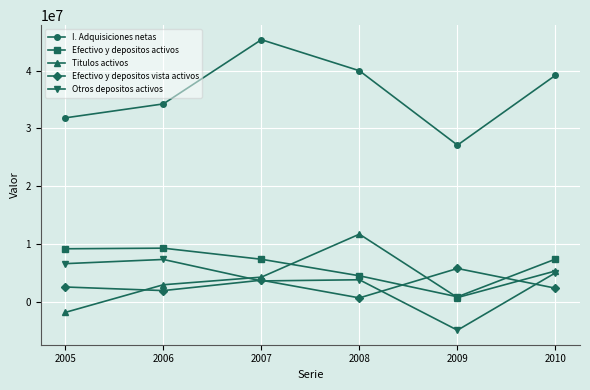

The Otros depositos activos series shows 2604166 at 2010. True or false?

False